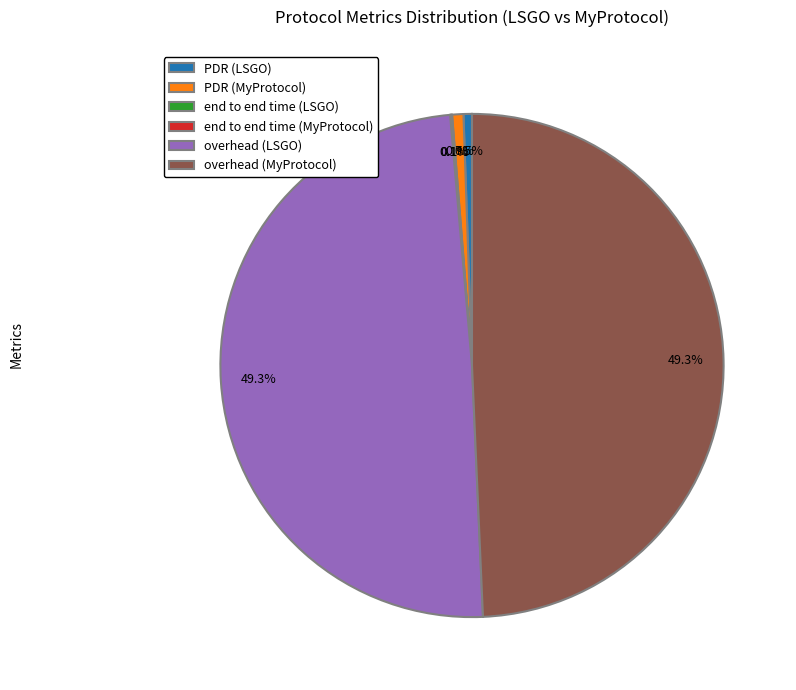

What portion of the pie excludes PDR (LSGO)?

99.5%